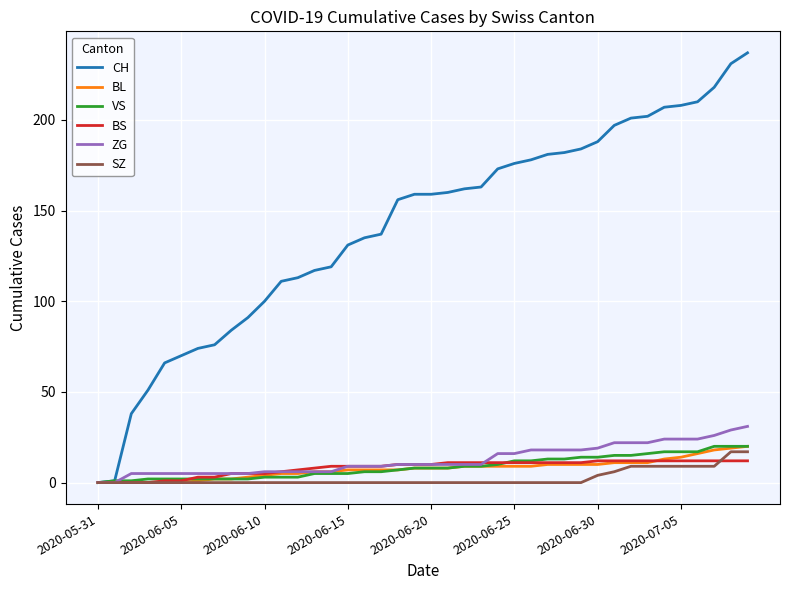

Which series has the widest spread of values?

CH